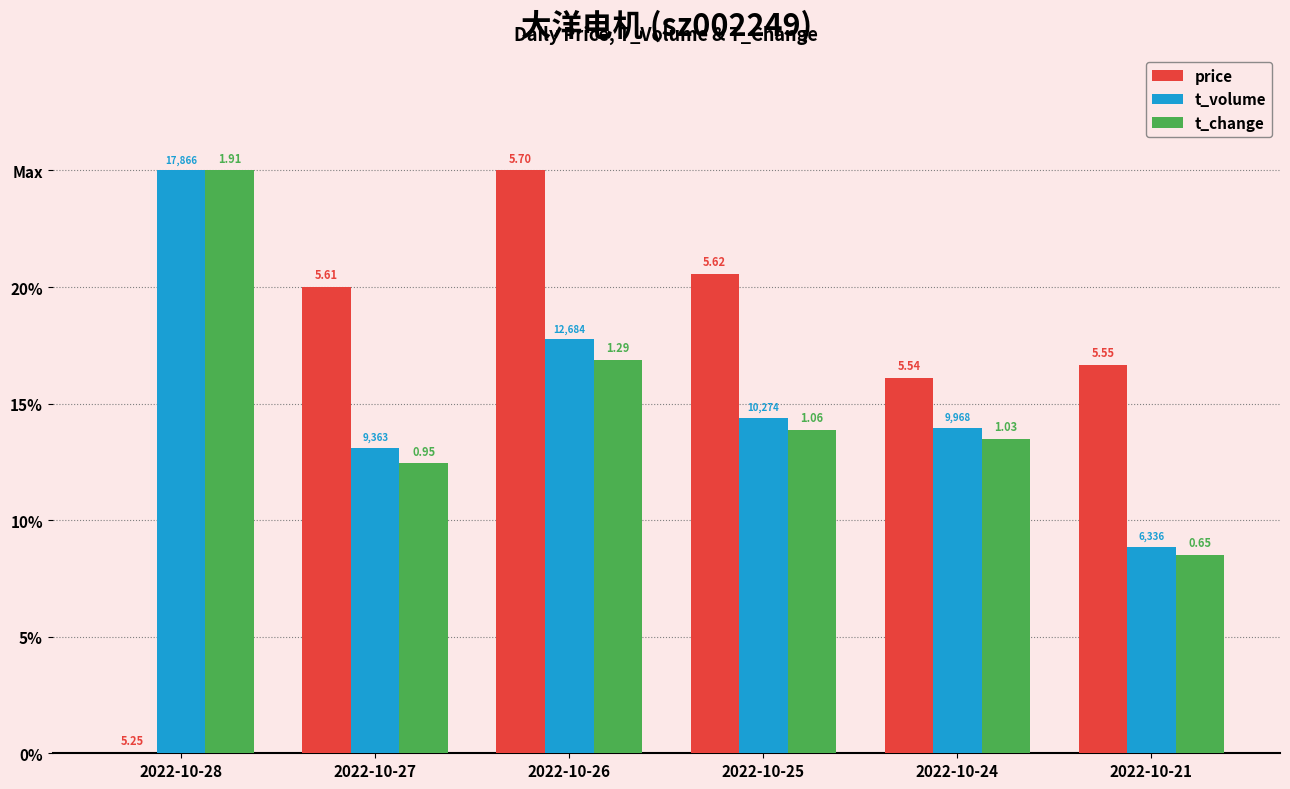

What are all the series names shown in the legend?

price, t_volume, t_change